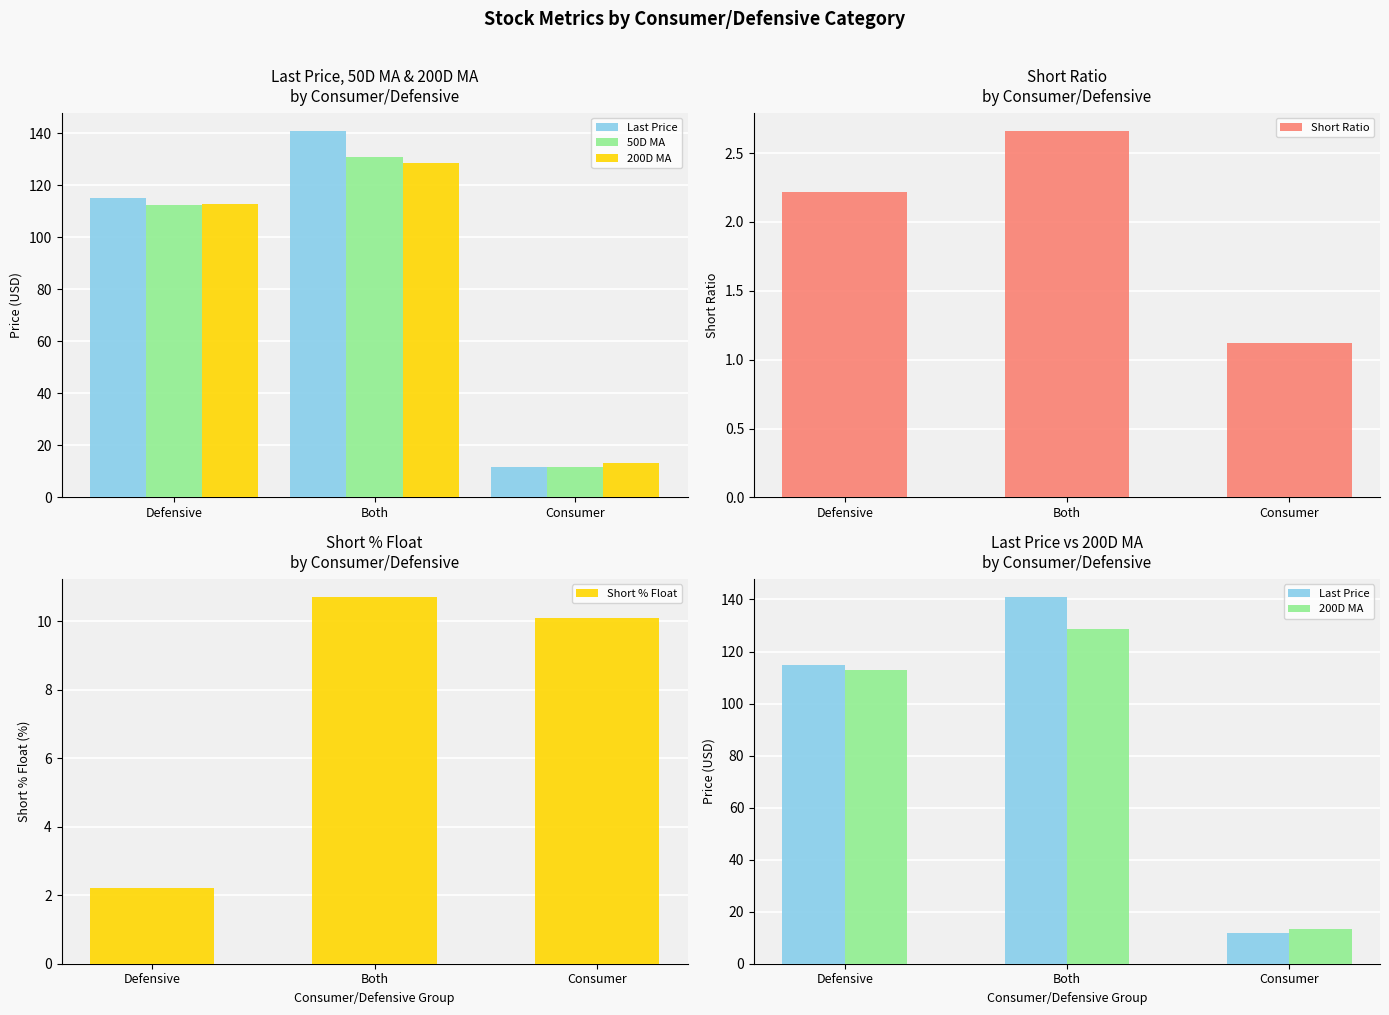

What is the greatest value displayed?

140.9